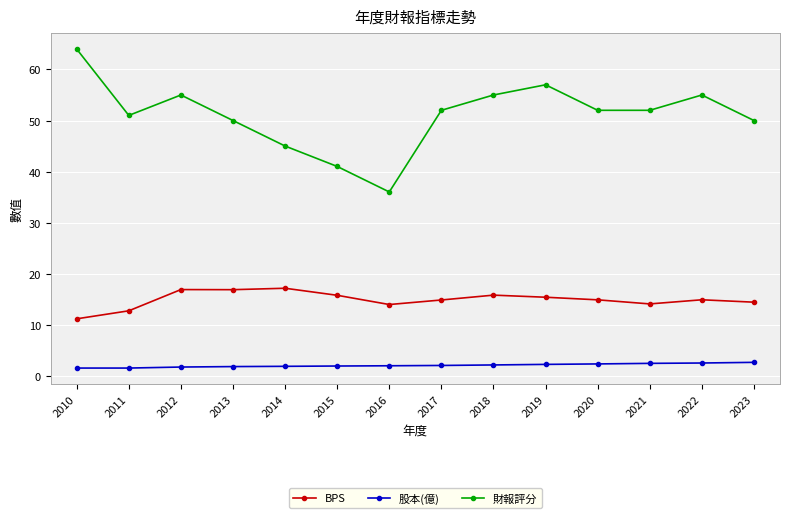

True or false: 股本(億) has a value of 1.5 at 2010.

True